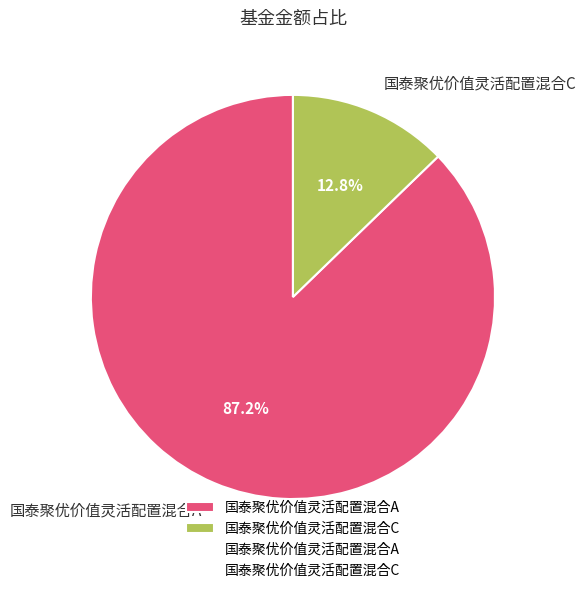

How many slices are in this pie chart?

2